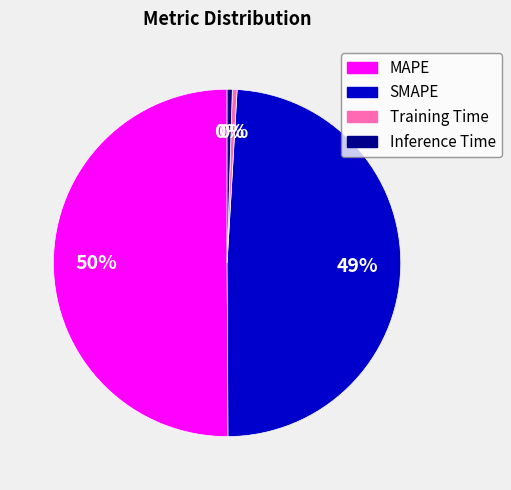

Which slice is the largest?

MAPE